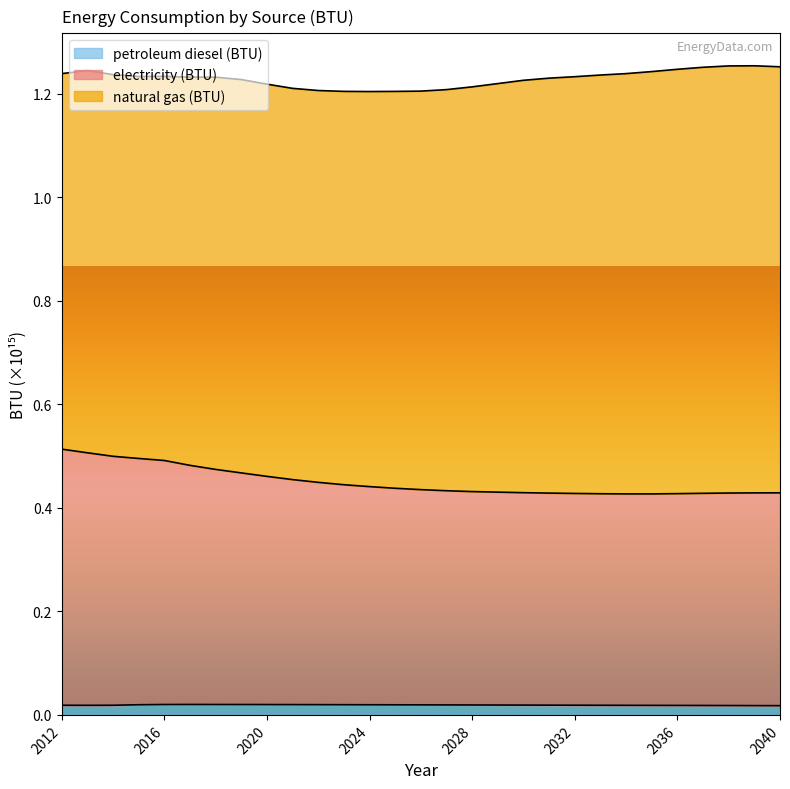

Which series has the widest spread of values?

electricity (BTU)